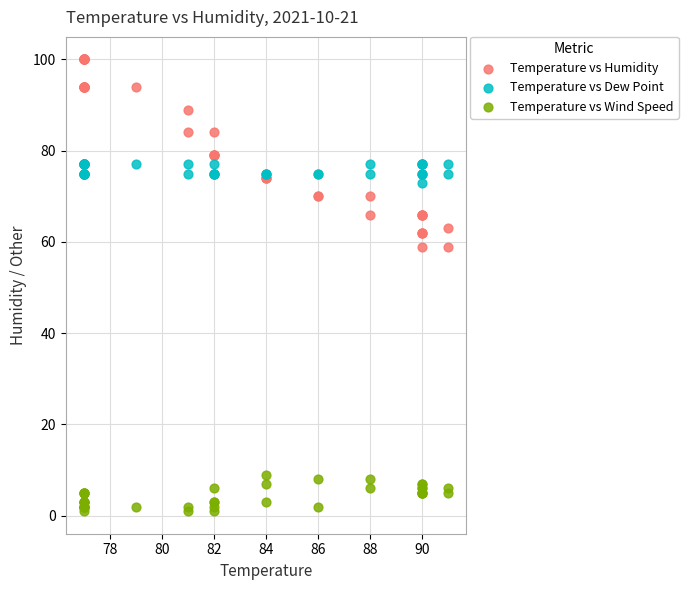

Which series reaches the minimum Y coordinate?

Temperature vs Wind Speed